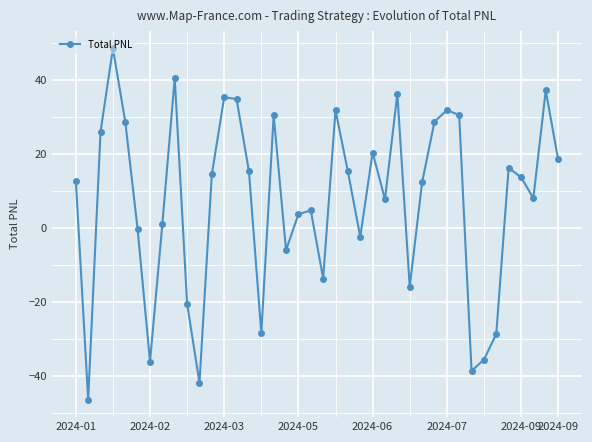

How many interior local valleys (lower than both neighbors) does the data have?

11